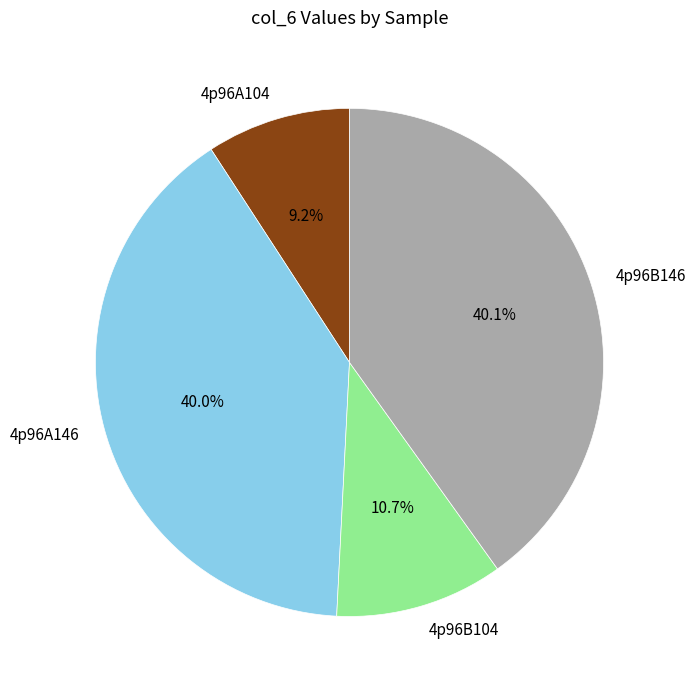

Count the number of slices in the pie.

4